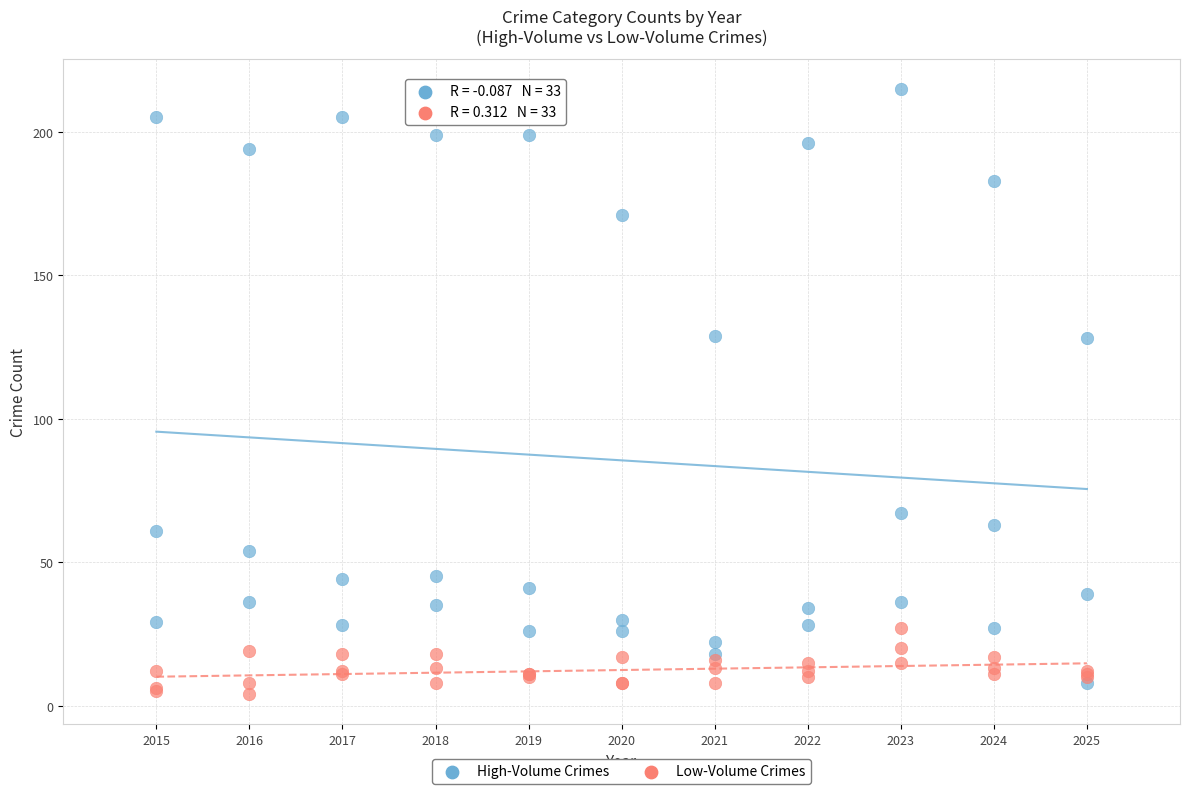

What are all the series names shown in the legend?

High-Volume Crimes, Low-Volume Crimes